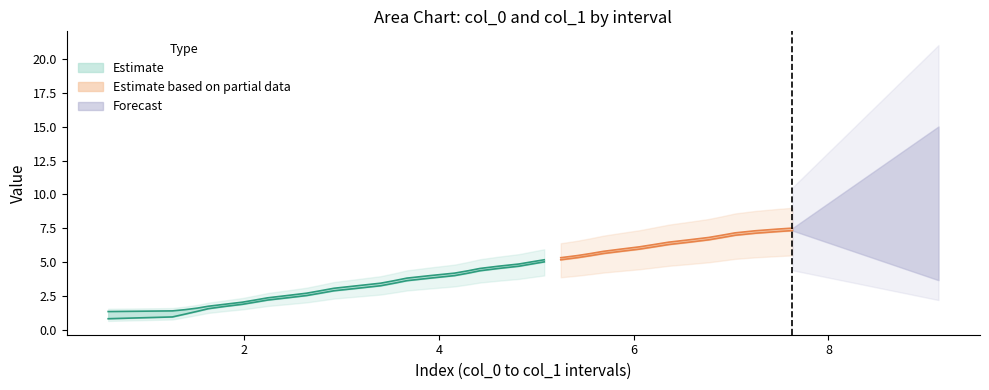

True or false: col_0 and col_1 intersect in this chart.

False